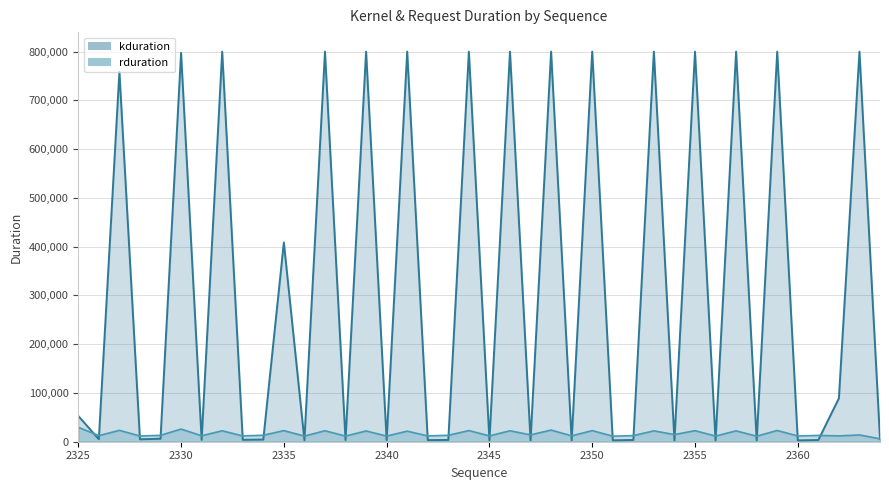

Reading left to right, what are all the values shown in this chart?

2325=29630	2326=12461	2327=23358	2328=11747	2329=13093	2330=25983	2331=12217	2332=22442	2333=11908	2334=13333	2335=22778	2336=11588	2337=22527	2338=11535	2339=22098	2340=11538	2341=21695	2342=11923	2343=13165	2344=22915	2345=11958	2346=22455	2347=14057	2348=23910	2349=12059	2350=22790	2351=11362	2352=12590	2353=22300	2354=14618	2355=22667	2356=11577	2357=22298	2358=11326	2359=23084	2360=11779	2361=12922	2362=11999	2364=13872	2365=6061